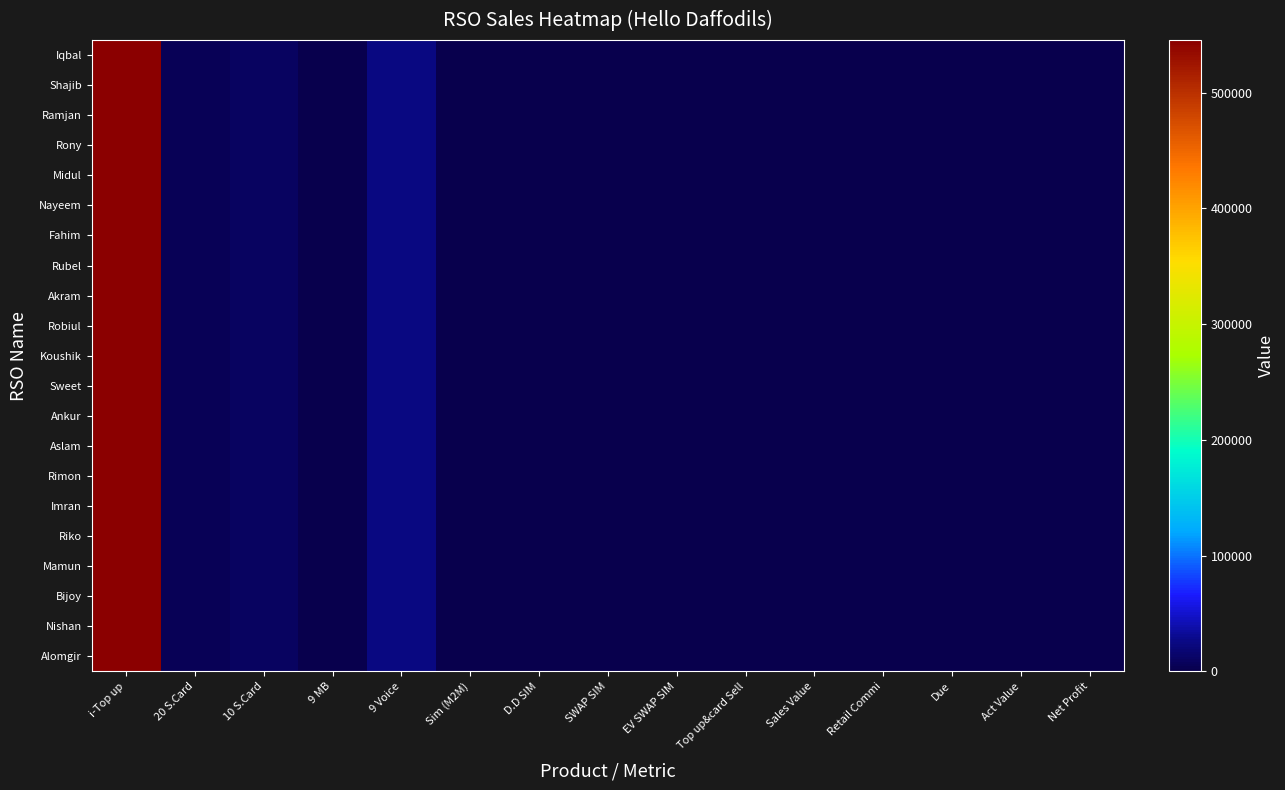

Between D.D SIM and Net Profit, which series saw the biggest shift?

Iqbal